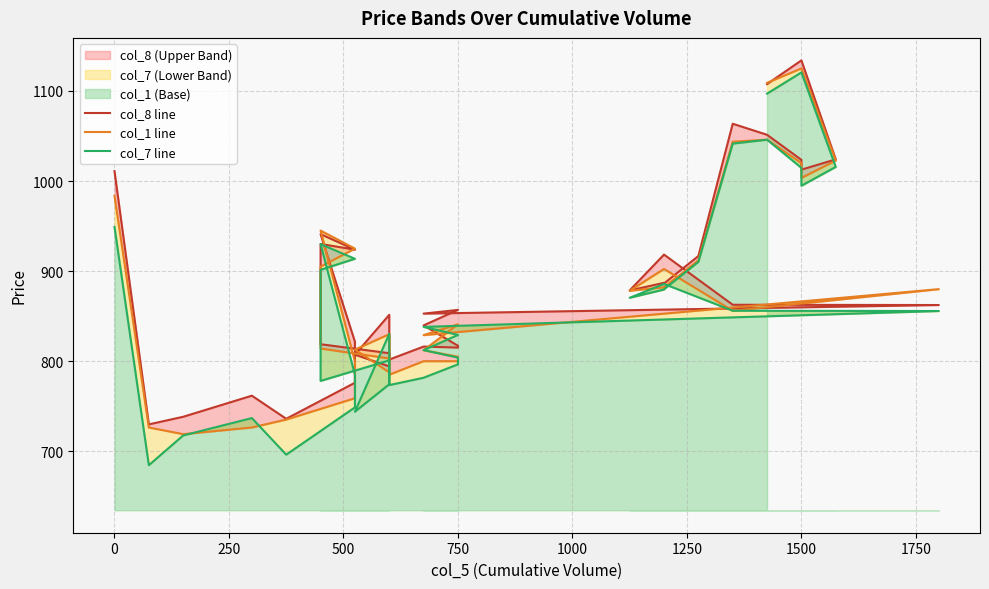

At how many categories does at least one series exceed 1034?

4